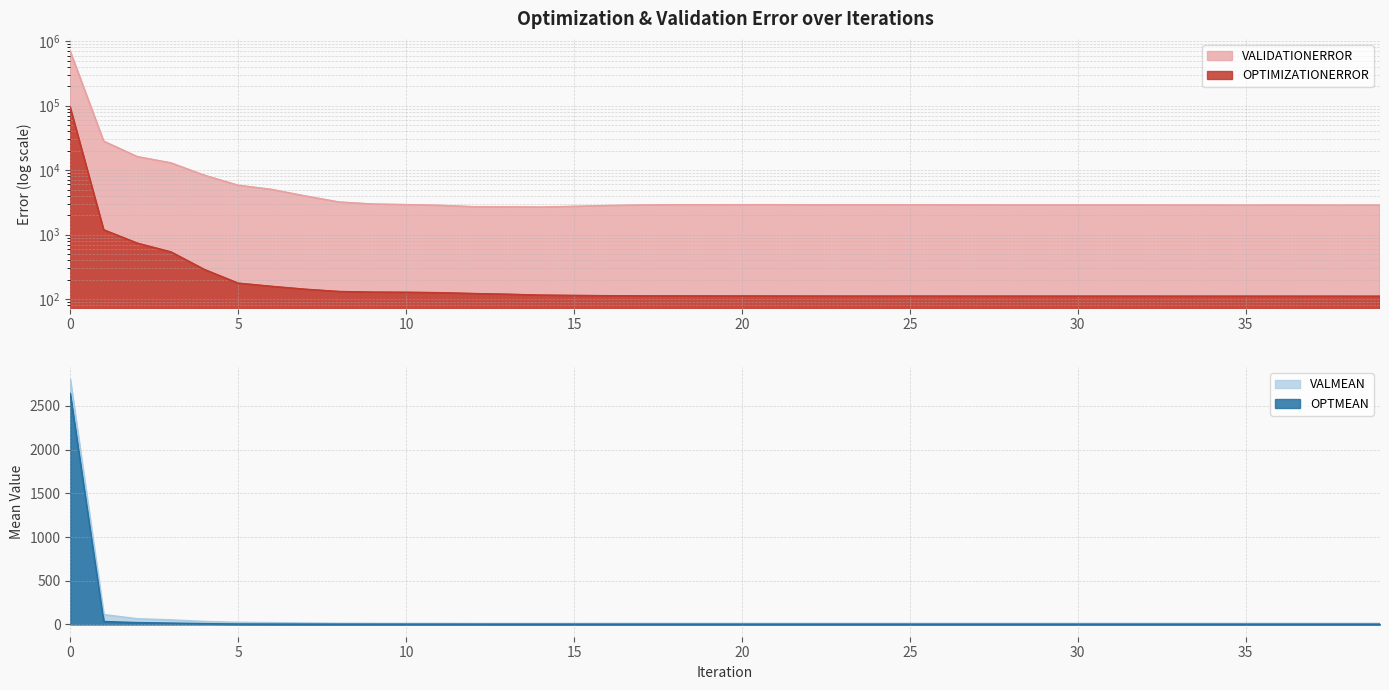

At which category does VALIDATIONERROR reach its first local peak?

21